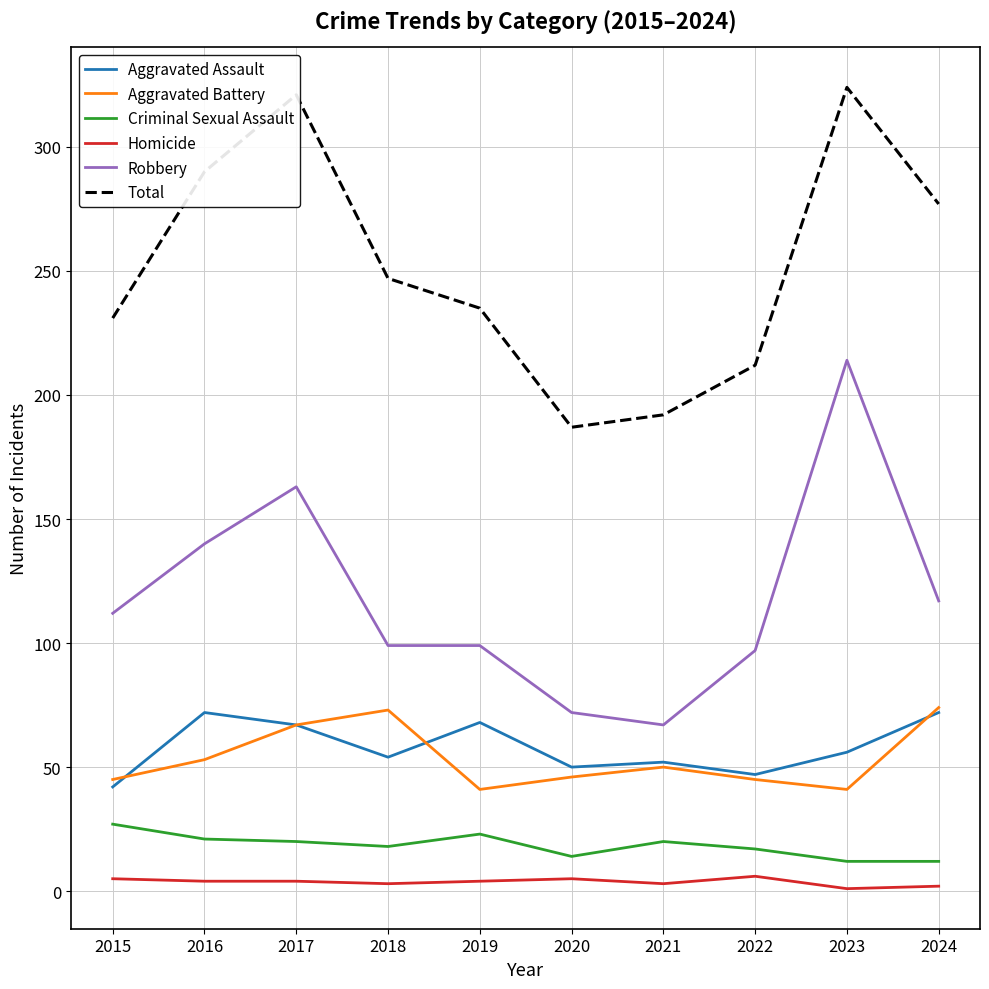

True or false: Robbery and Aggravated Battery intersect in this chart.

False